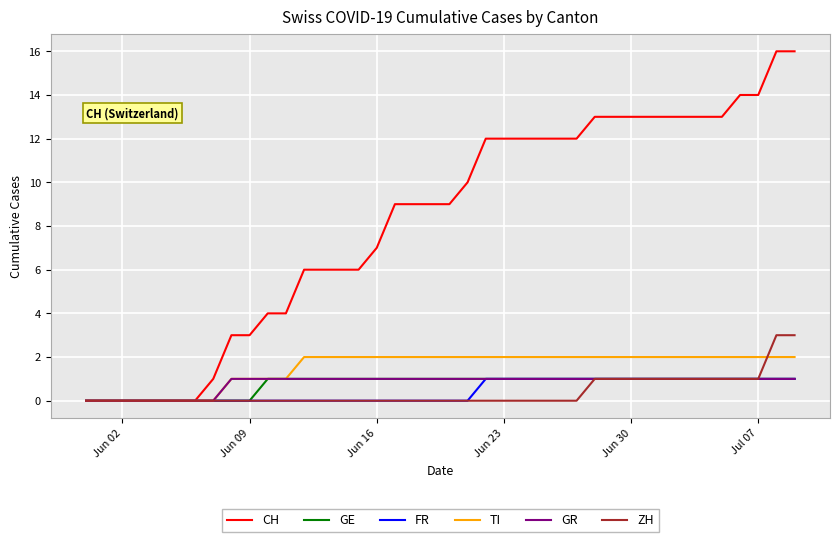

Which series has the largest total across all categories?

CH